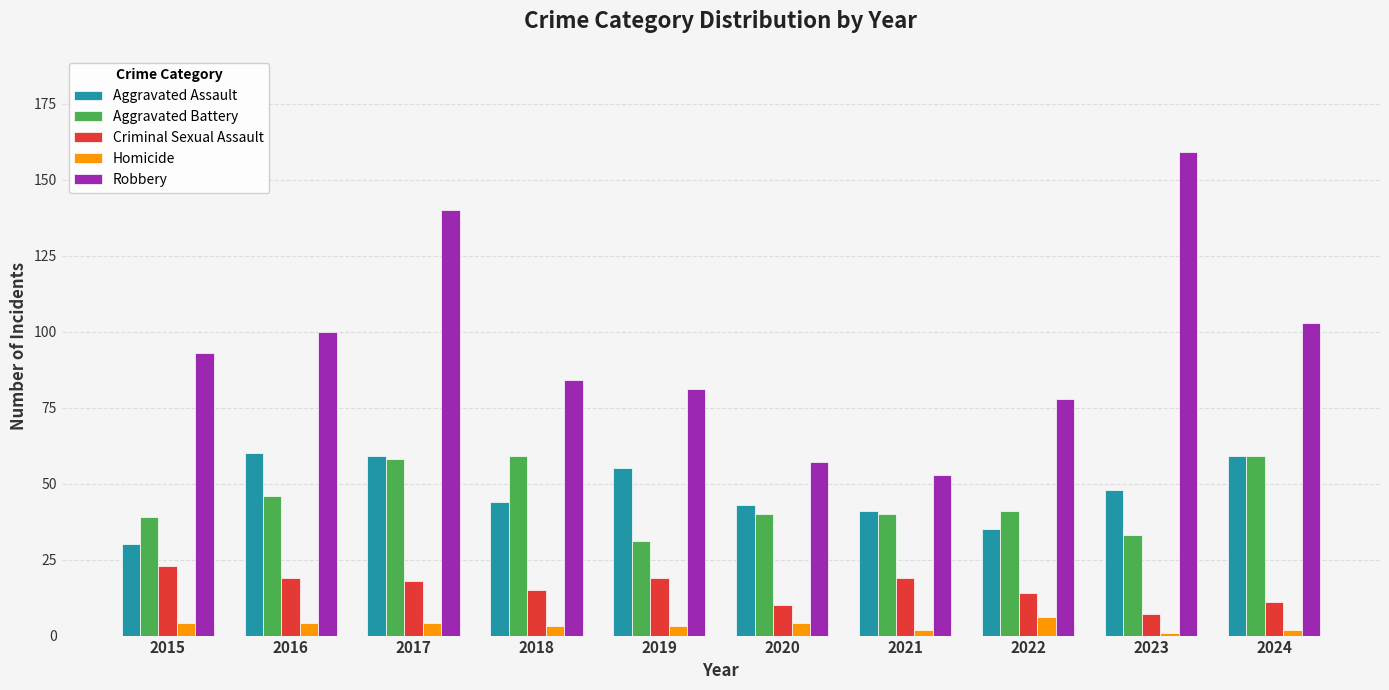

Which series has the largest total across all categories?

Robbery